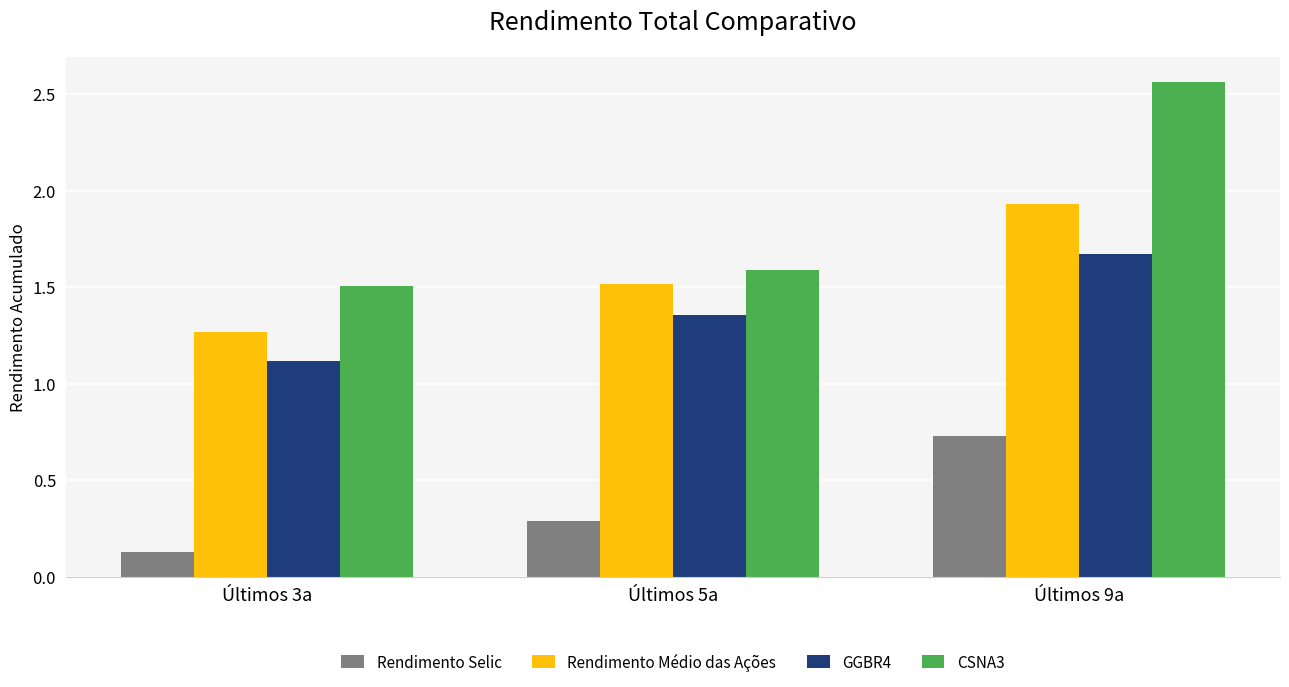

What are all the series names shown in the legend?

Rendimento Selic, Rendimento Médio das Ações, GGBR4, CSNA3